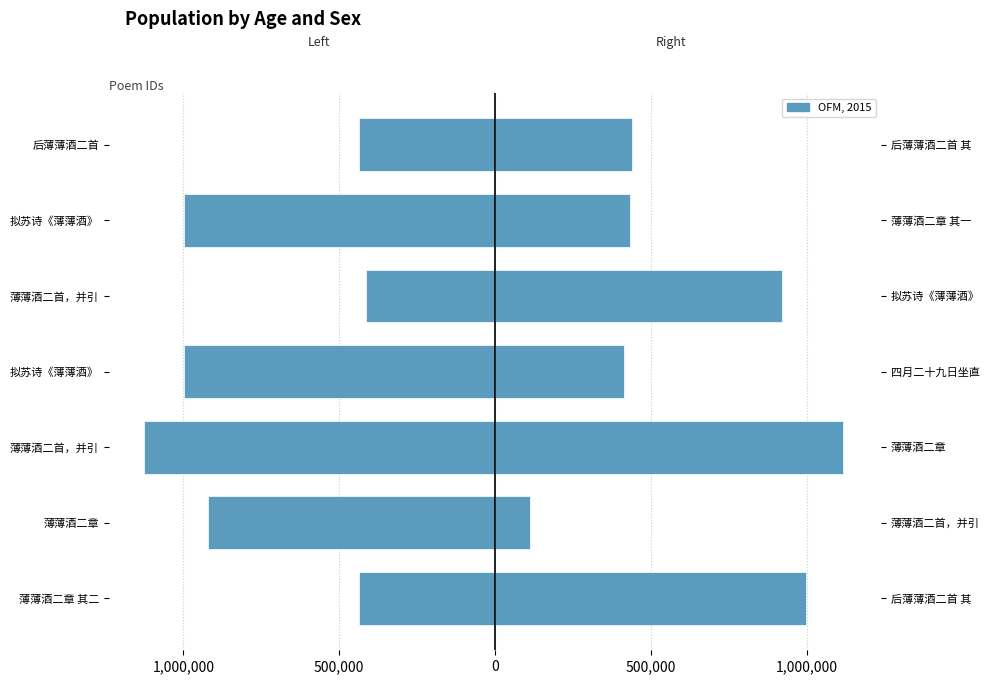

Rank the series at 薄薄酒二首，并引 from highest to lowest value.

Right Series, Left Series